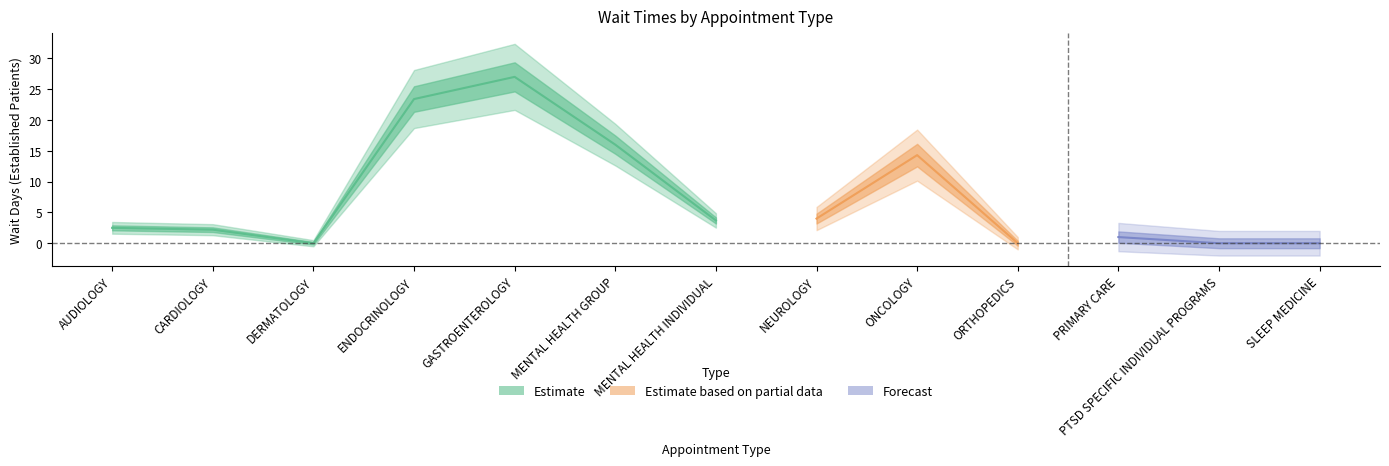

What is the average value?

7.2